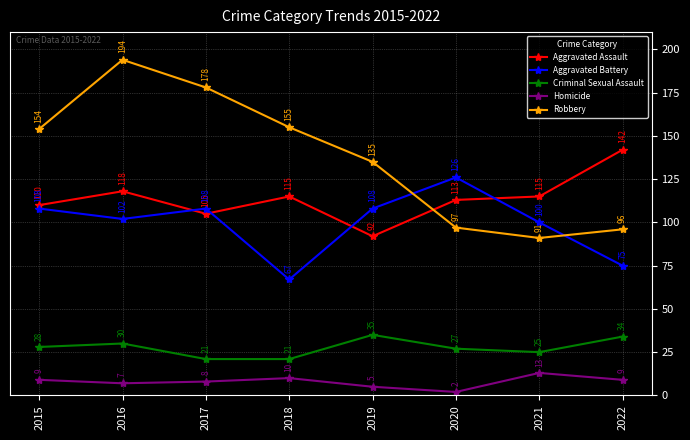

What is the total value across all series at 2021?

344